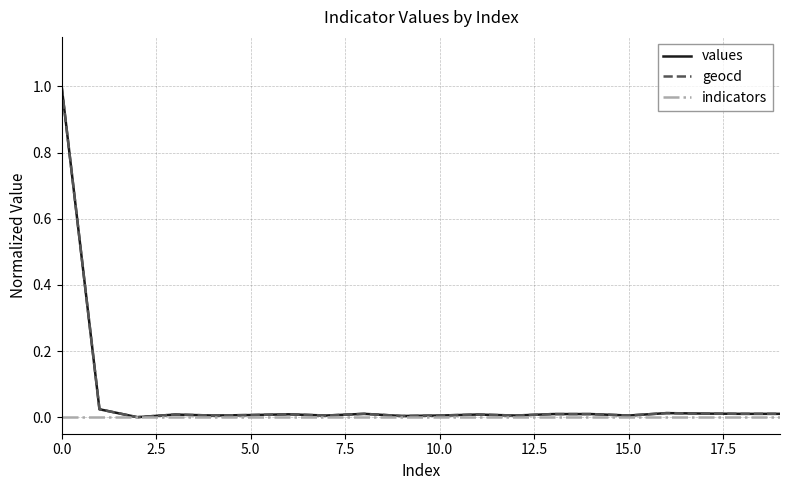

Does the chart have visible grid lines?

Yes